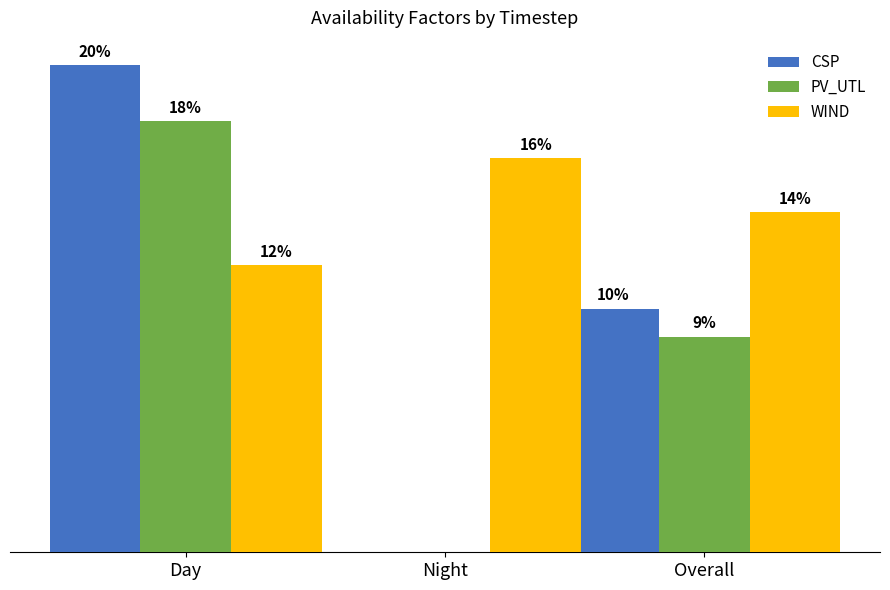

Between Night and Overall, which series saw the biggest shift?

CSP